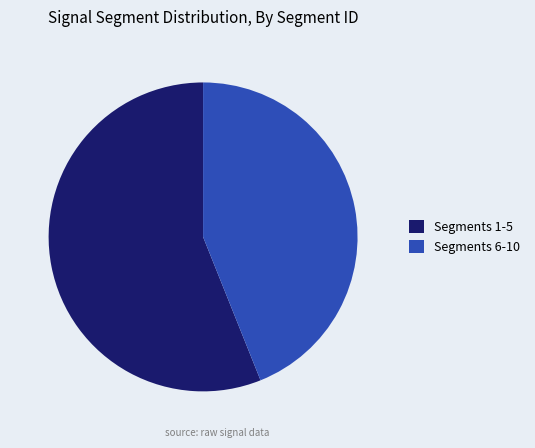

Count the number of slices in the pie.

2